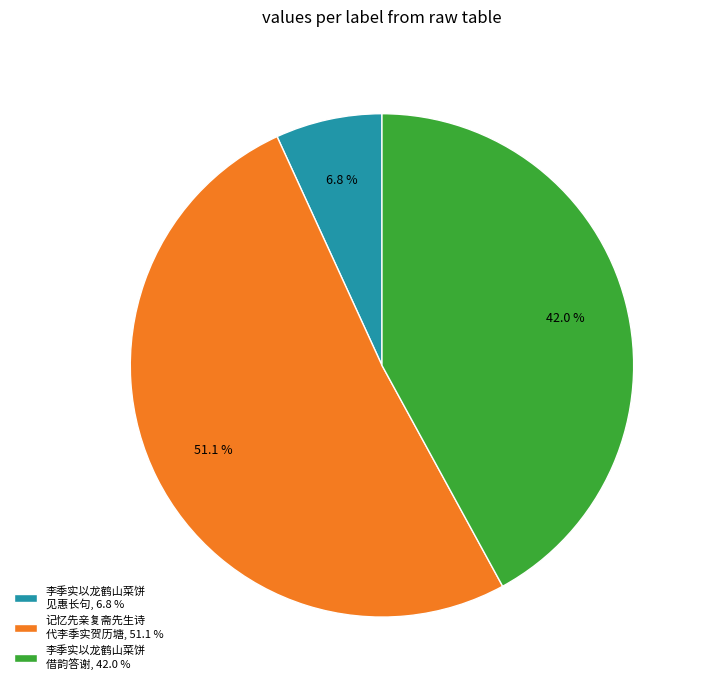

Rank the categories by value from highest to lowest.

记忆先亲复斋先生诗 代李季实贺历塘, 51.1 %, 李季实以龙鹤山菜饼 借韵答谢, 42.0 %, 李季实以龙鹤山菜饼 见惠长句, 6.8 %